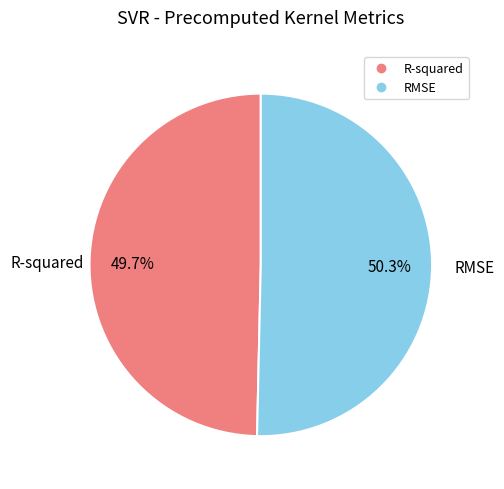

Which has a higher value, RMSE or R-squared?

RMSE